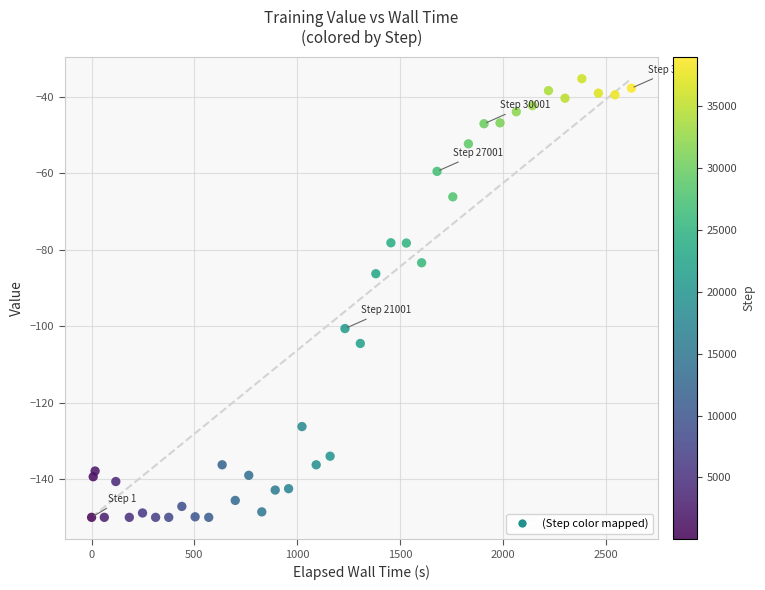

What is the range of Y values (max minus min)?

114.8